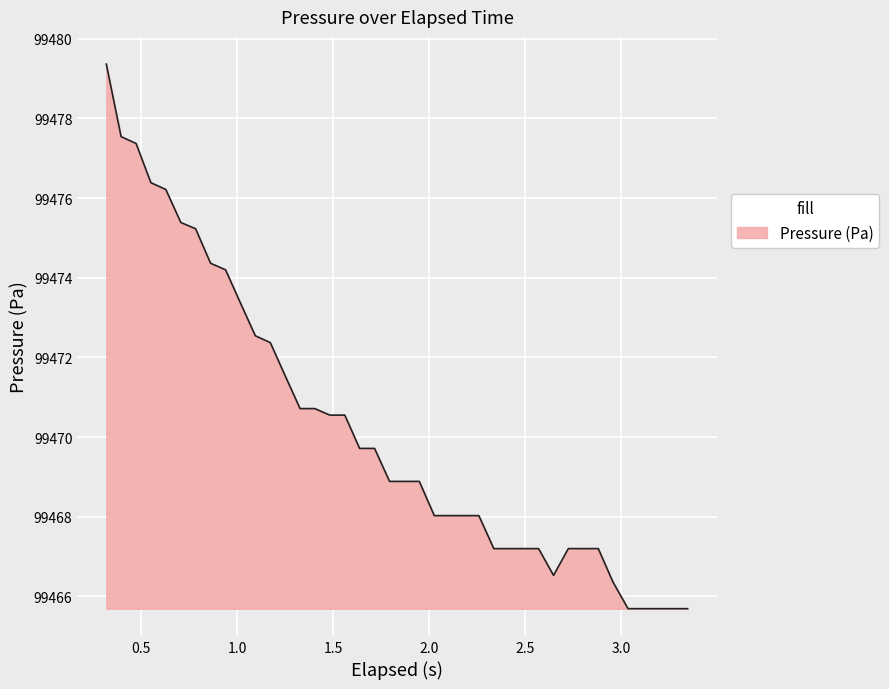

What is the greatest value displayed?

99479.4